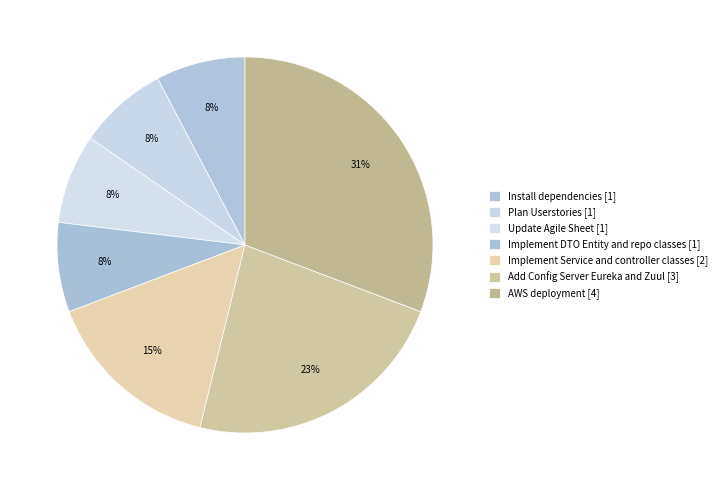

Does Implement DTO Entity and repo classes represent more than half of the total?

No